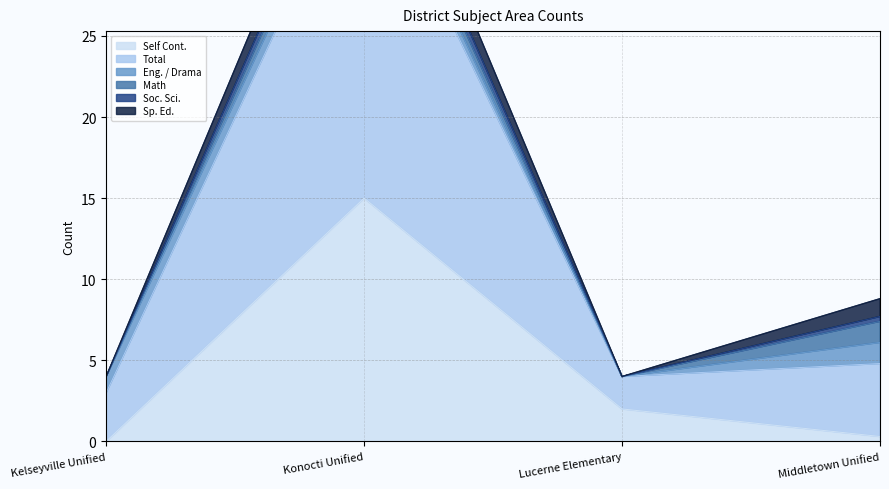

At which label does Self Cont. reach its peak?

Konocti Unified